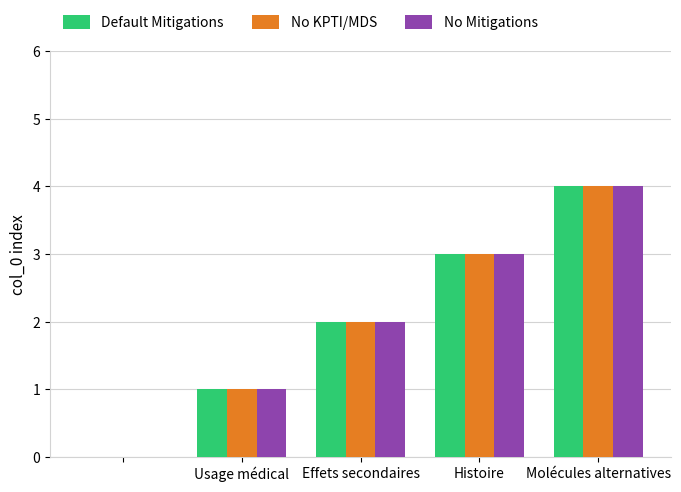

What is the highest value of the Default Mitigations series?

4